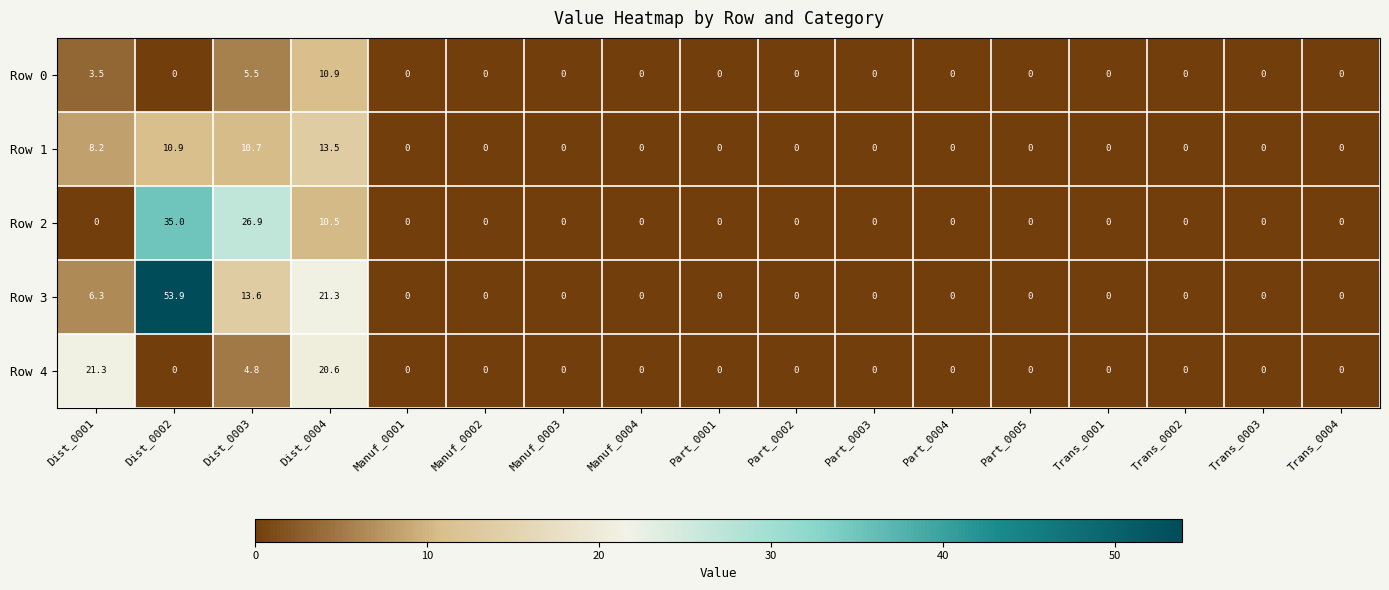

What is the difference between the maximum and minimum values in the Row 4 series?

21.3